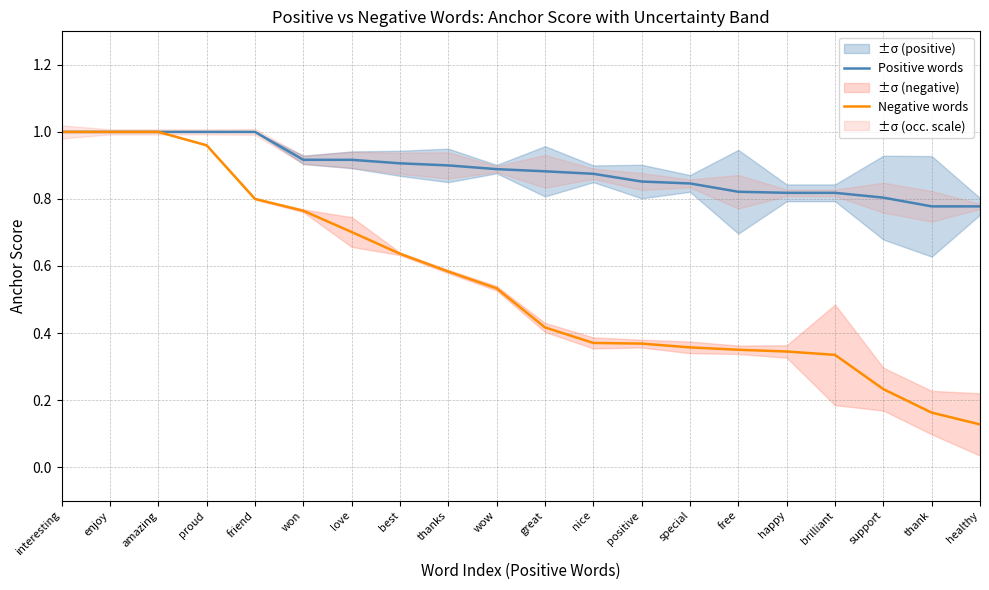

Reading left to right, what are all the values shown in this chart?

Positive words: 1.0	1.0	1.0	1.0	1.0	0.9	0.9	0.9	0.9	0.9	0.9	0.9	0.9	0.8	0.8	0.8	0.8	0.8	0.8	0.8
Negative words: 1.0	1.0	1.0	1.0	0.8	0.8	0.7	0.6	0.6	0.5	0.4	0.4	0.4	0.4	0.3	0.3	0.3	0.2	0.2	0.1